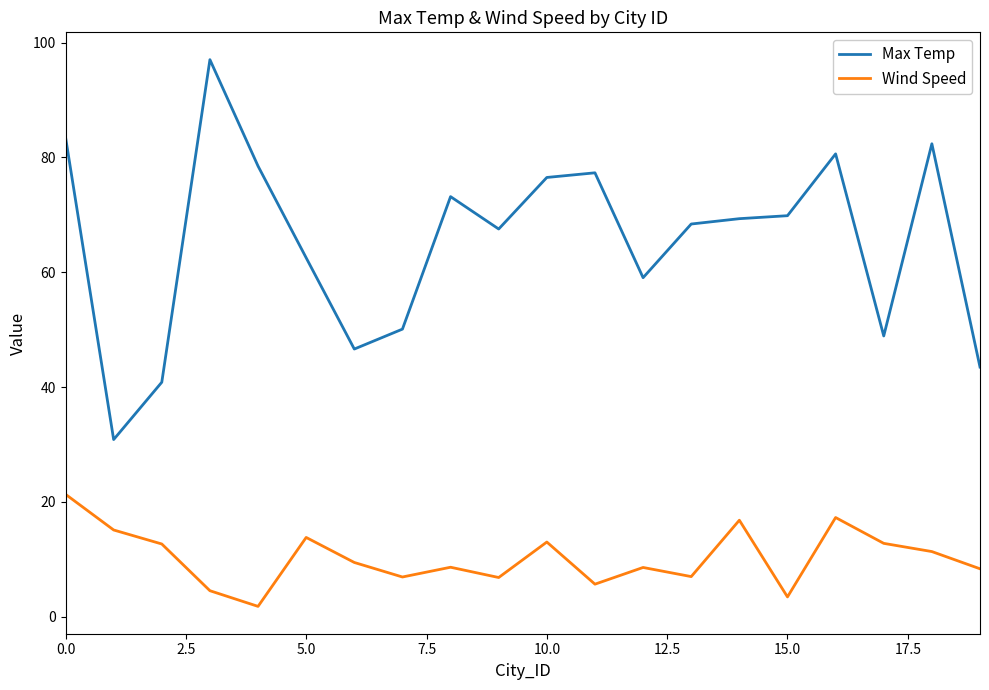

What is the difference between the maximum and minimum values in the Max Temp series?

66.2